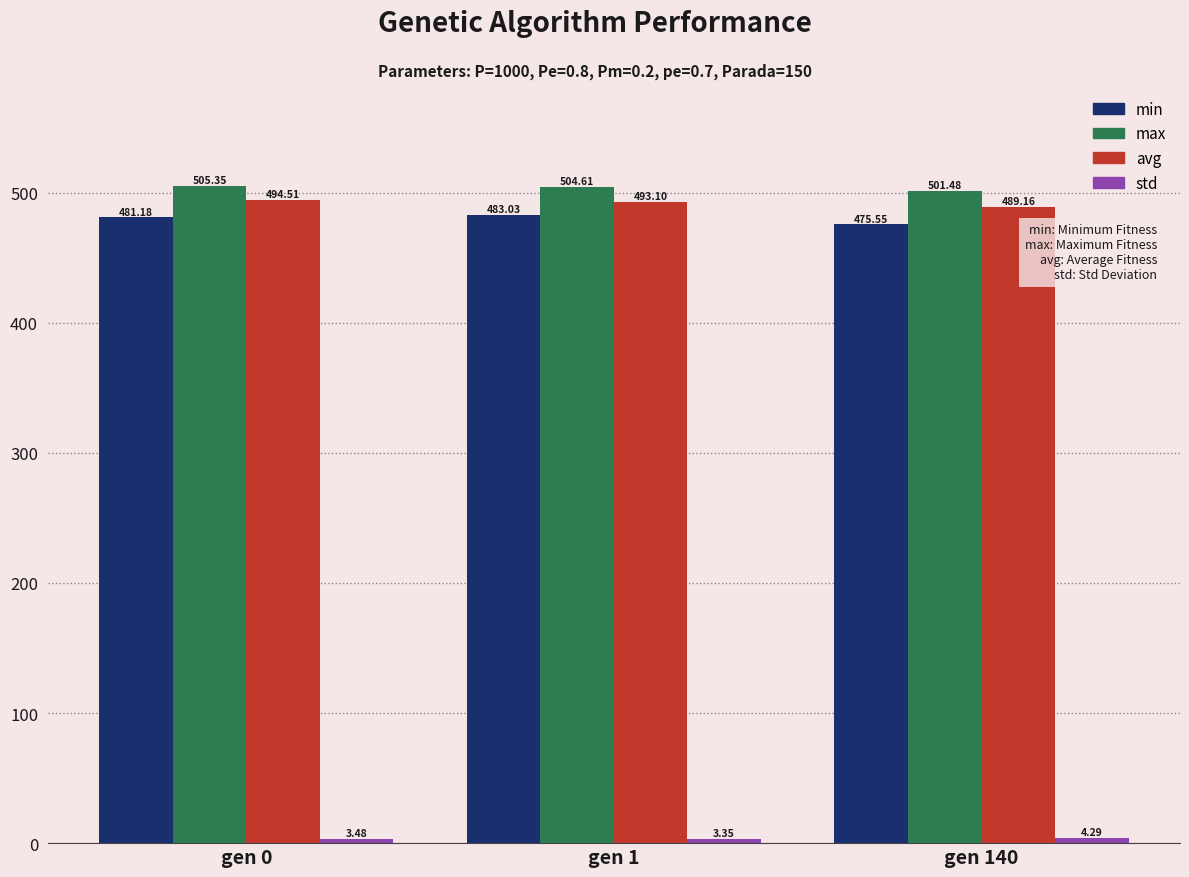

What is the difference between the second highest and minimum values in the max series?

3.1